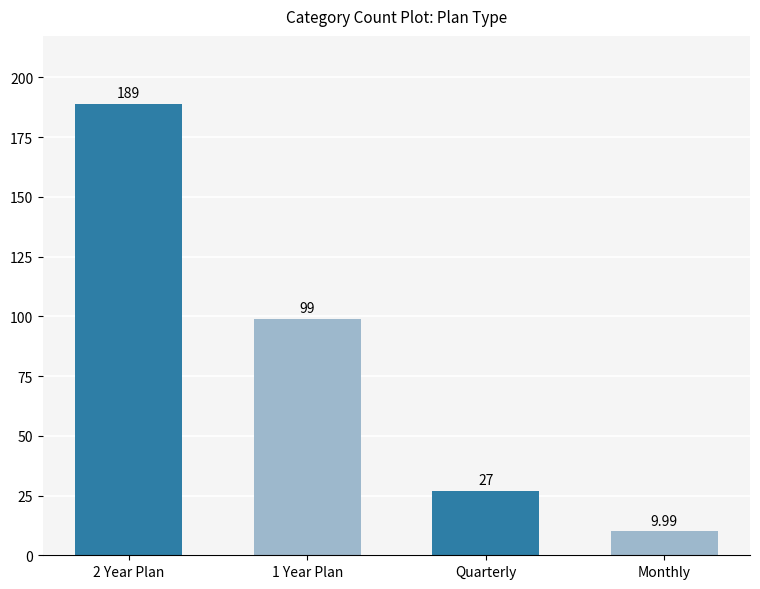

Approximately how many times larger is the value at Quarterly compared to 1 Year Plan?

0.3